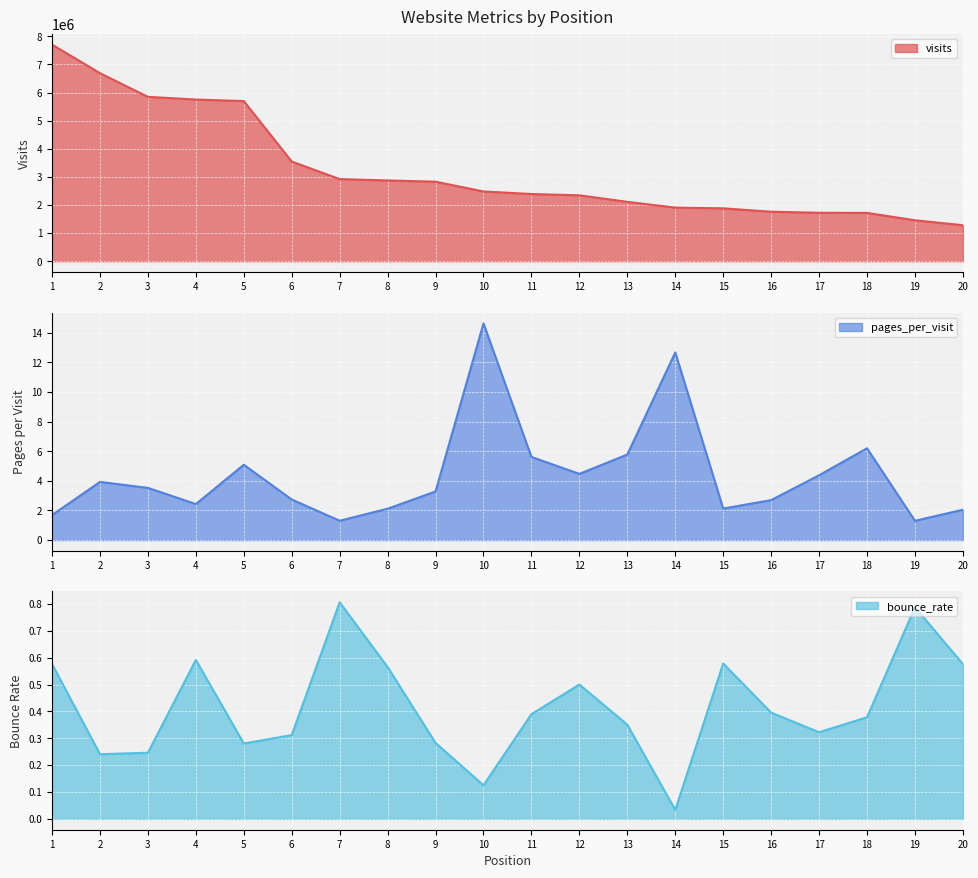

Rank the series by their maximum value, from highest to lowest.

visits, pages_per_visit, bounce_rate